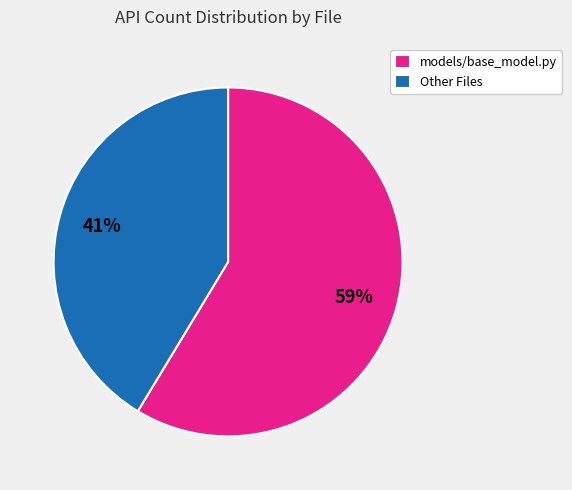

What percentage is the models/base_model.py slice, to the nearest percent?

59%